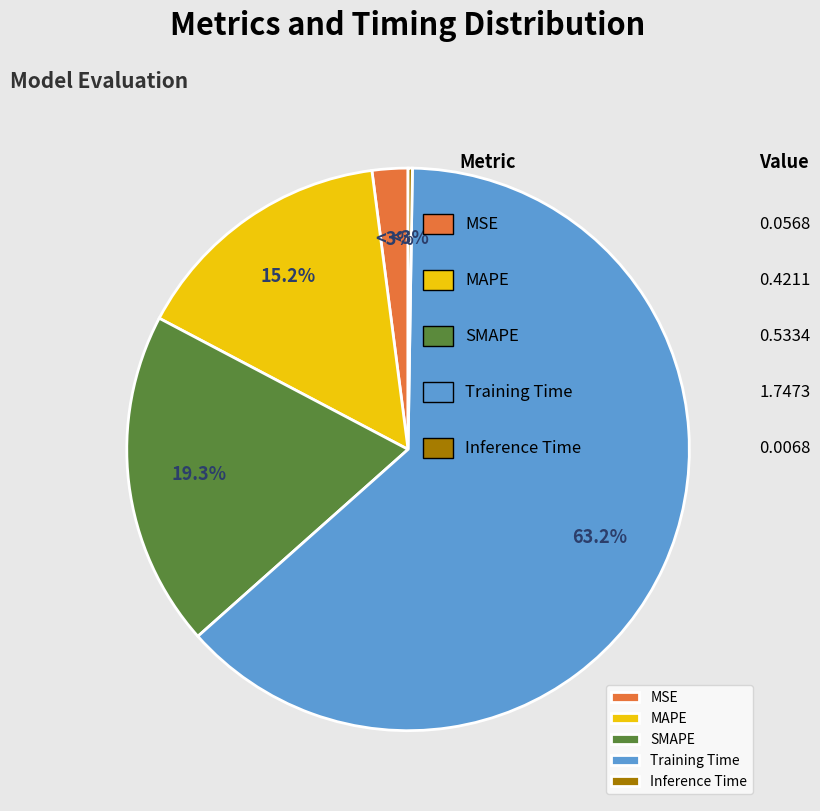

The SMAPE slice represents 28% of the pie. True or false?

False